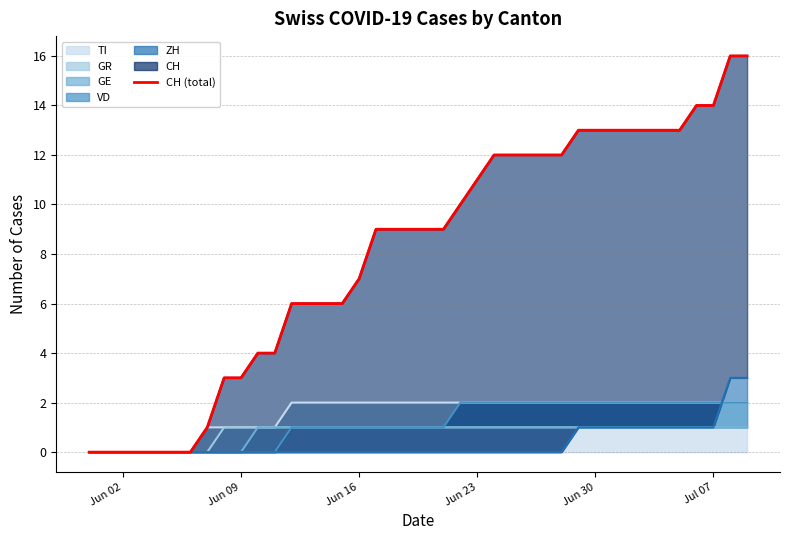

What is the difference between the maximum and minimum values?

16